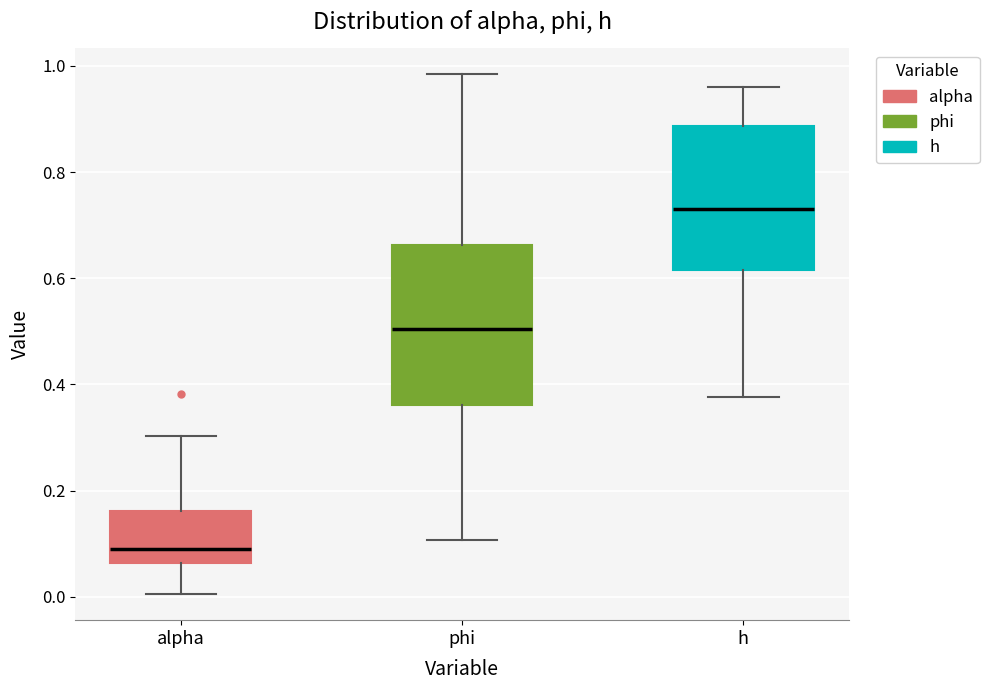

Reading left to right, transcribe this box plot: for each box, give where its median line is, the range the box spans, and where its two whiskers end, as read against the y-axis. The values are not printed on the chart, so give them approximately, as read against the axis.

alpha: median 0.10, box 0.06 to 0.16, whiskers 0.00 to 0.30
phi: median 0.50, box 0.36 to 0.66, whiskers 0.10 to 0.98
h: median 0.74, box 0.62 to 0.88, whiskers 0.38 to 0.96